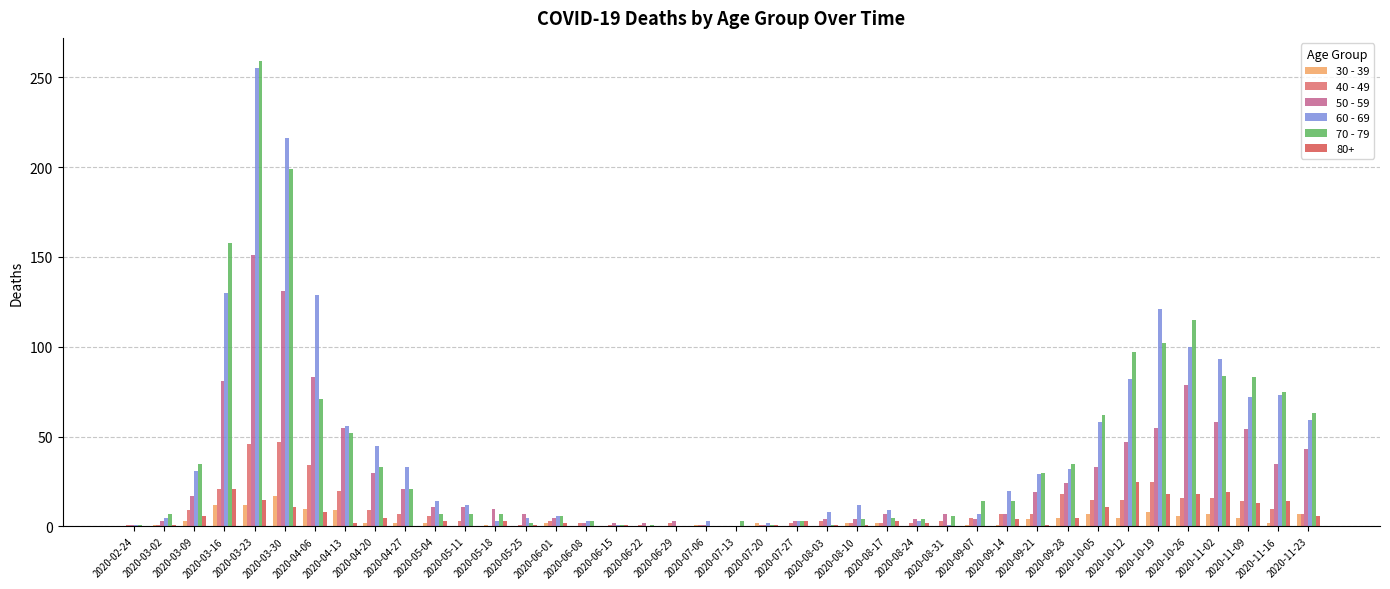

What are all the series names shown in the legend?

30 - 39, 40 - 49, 50 - 59, 60 - 69, 70 - 79, 80+